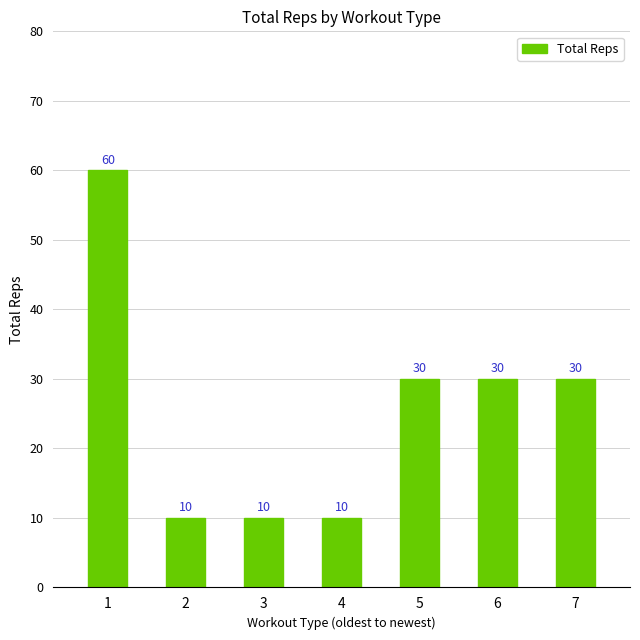

Count the number of data series in this chart.

1